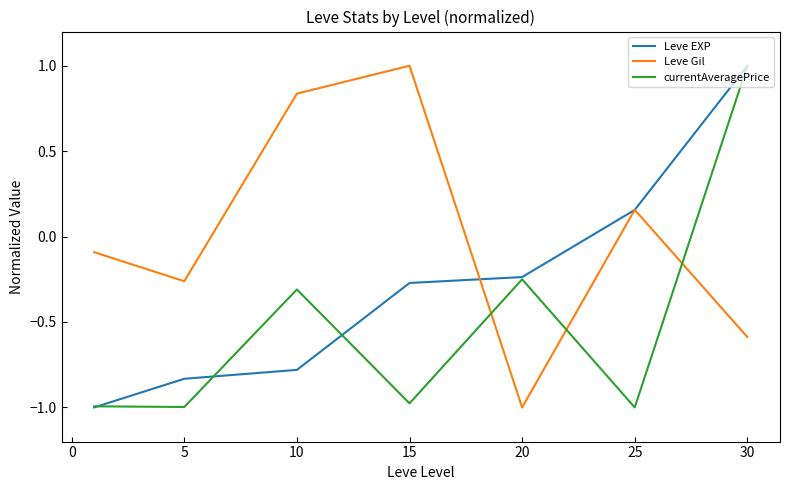

At how many categories does at least one series exceed 0?

4